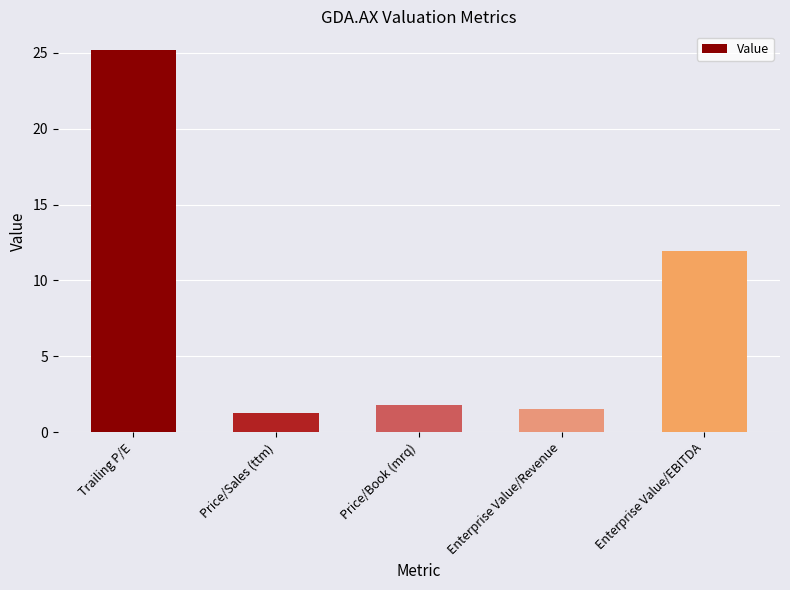

What is the sum of all values?

41.7